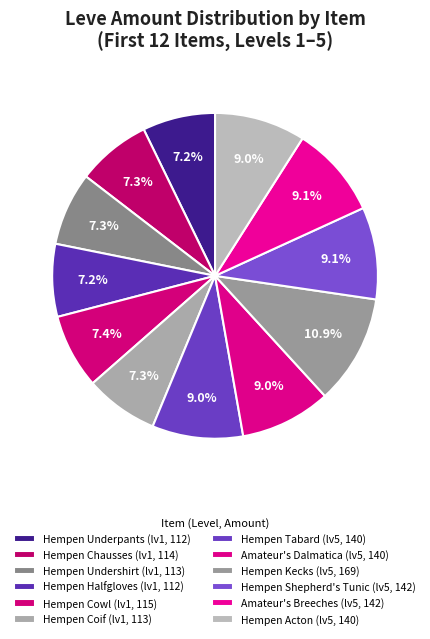

How many segments does this pie chart have?

12